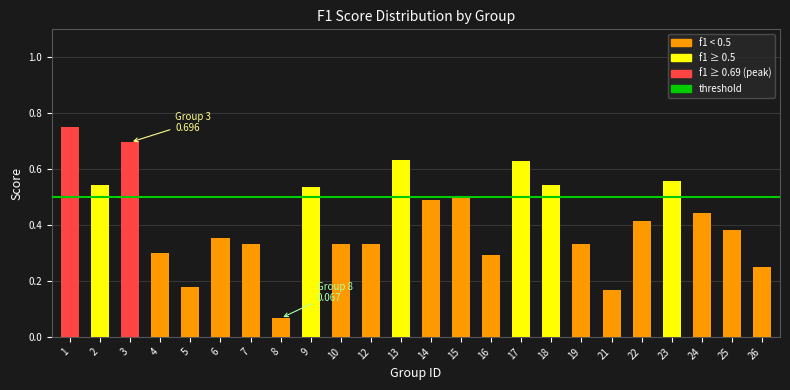

At which label is the value closest to 0?

8